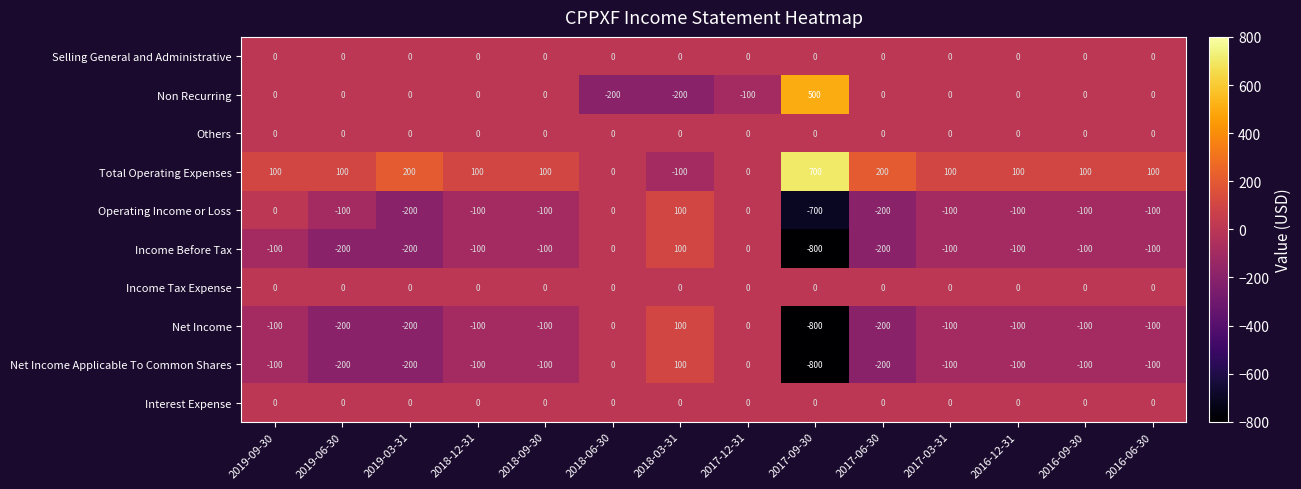

What is the sum of all Operating Income or Loss values?

-1700